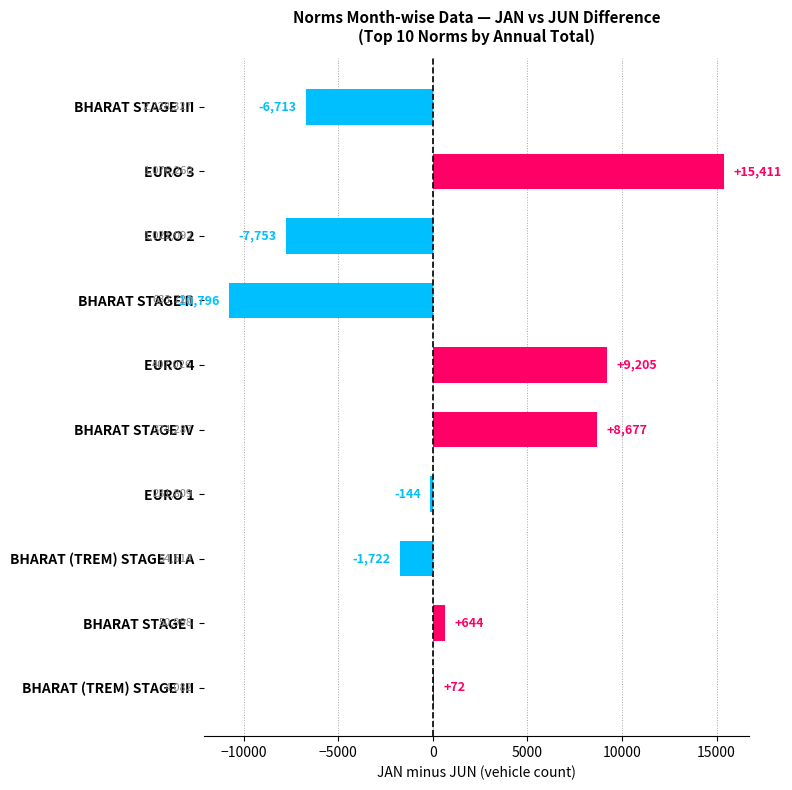

What is the sum of all values?

6881